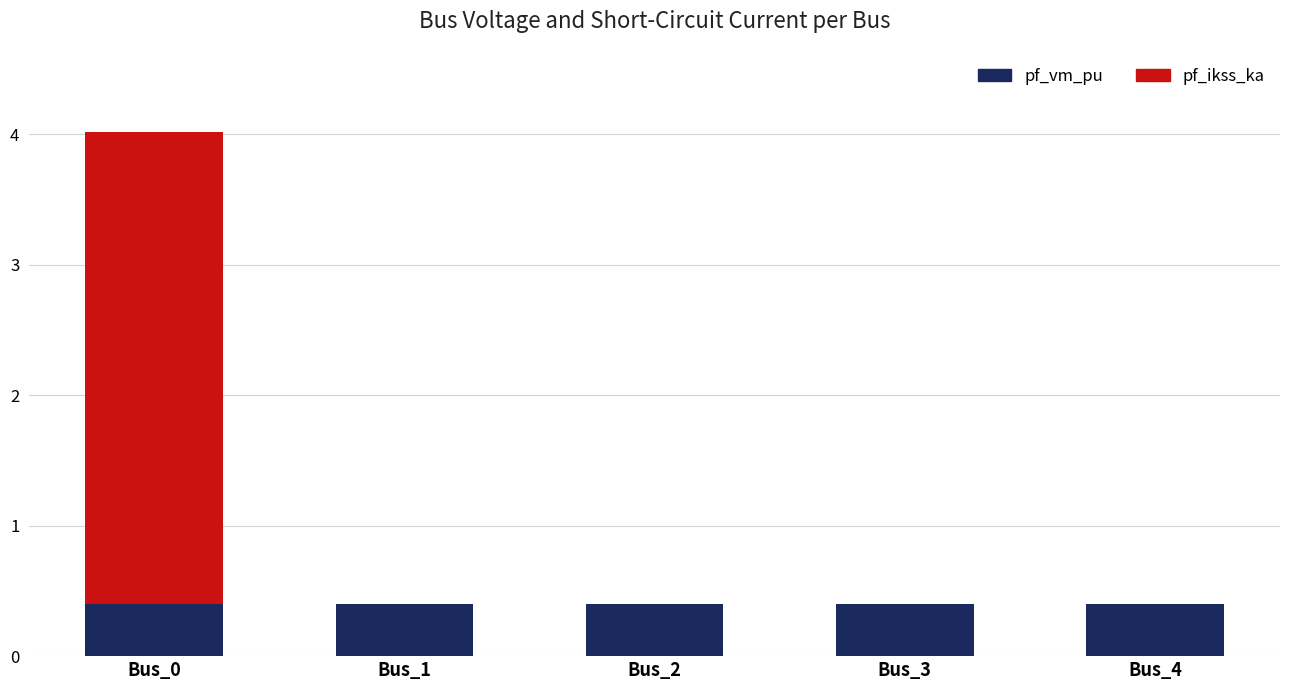

What is the total value across all series at Bus_1?

0.4